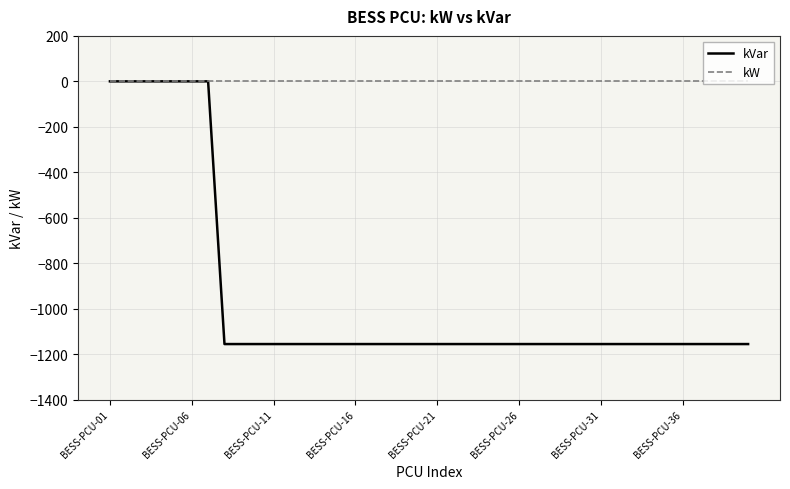

Which series has the widest spread of values?

kVar